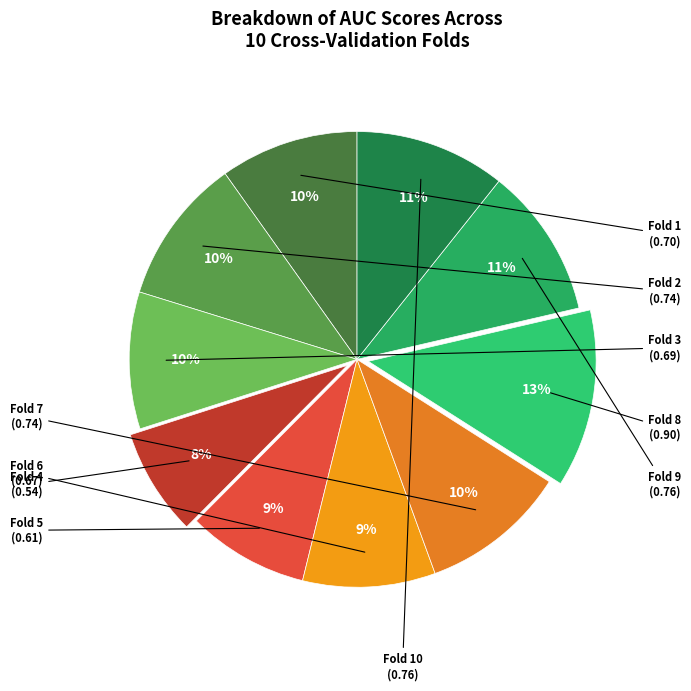

How many slices are in this pie chart?

10